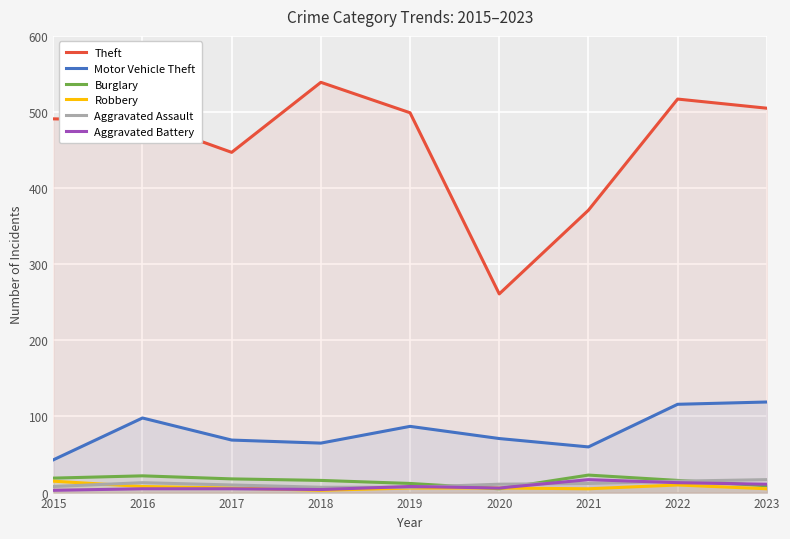

How many interior local peaks does the Aggravated Battery series have?

2